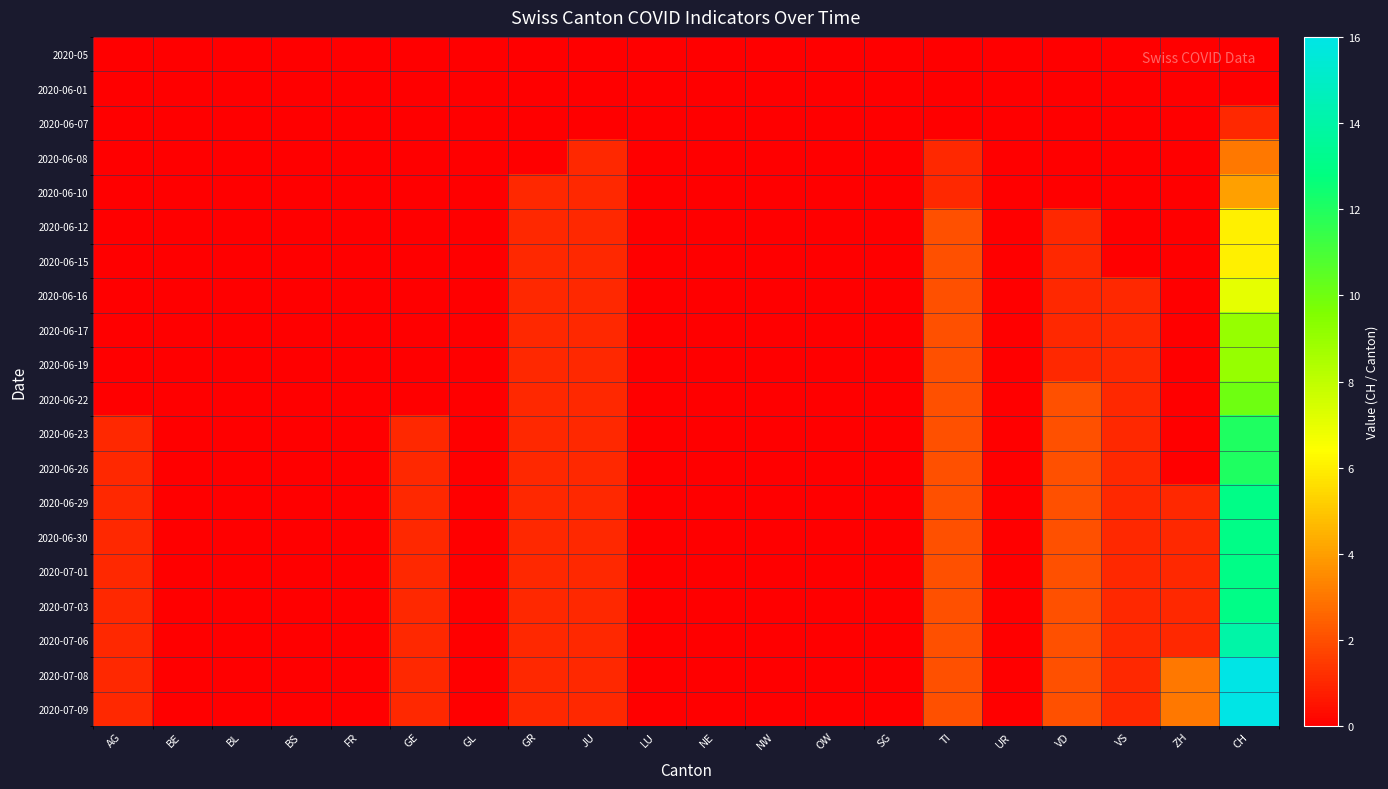

Which series changed the most between BS and GE?

2020-06-23